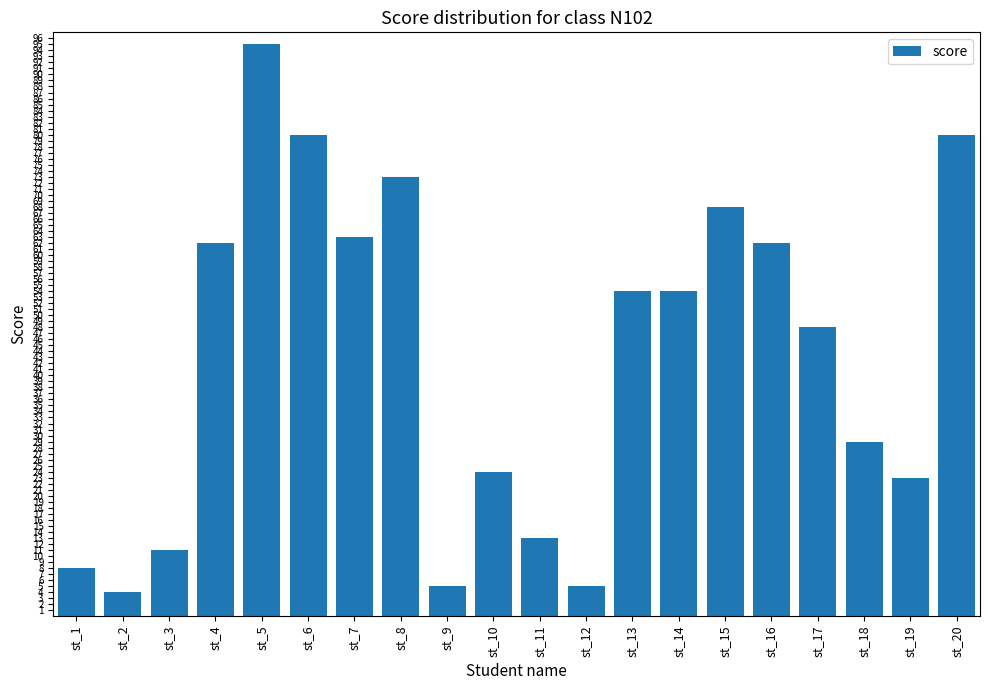

Where is the data nearest to the value 49?

st_17